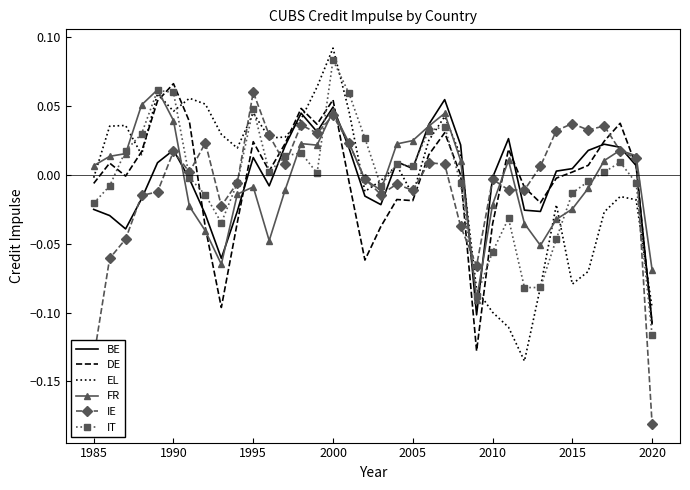

Which series has the widest spread of values?

IE